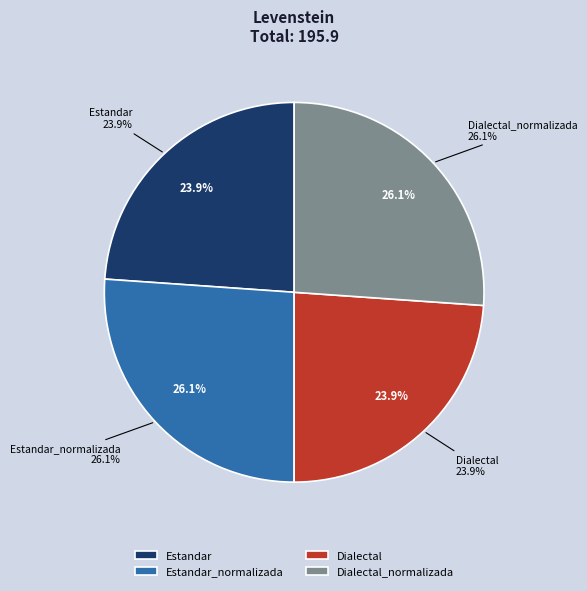

To the nearest percent, what percentage of the pie is Estandar_normalizada?

26%